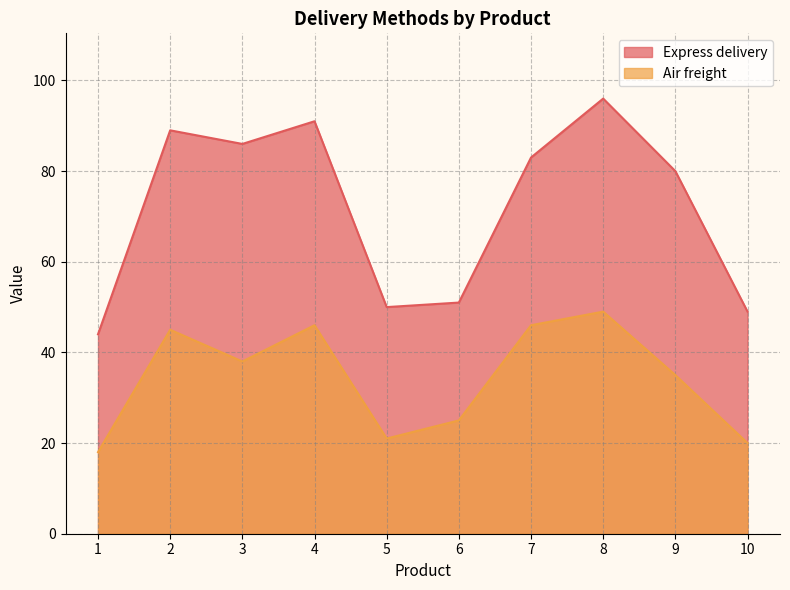

How many interior local peaks does the Express delivery series have?

3